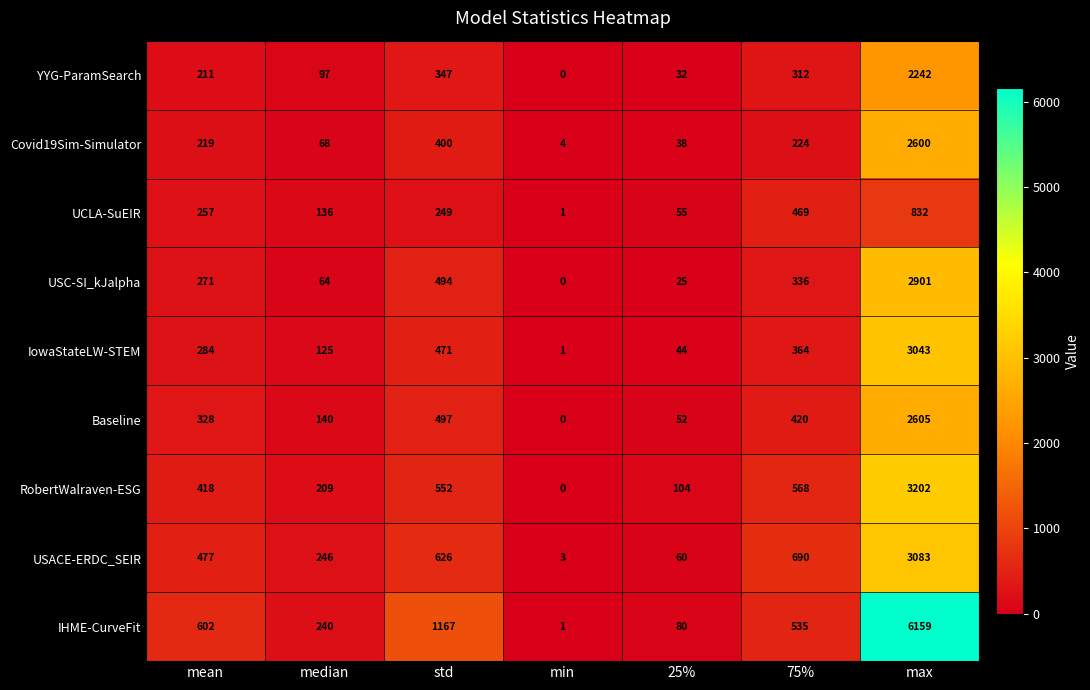

What is the total value across all series at mean?

3067